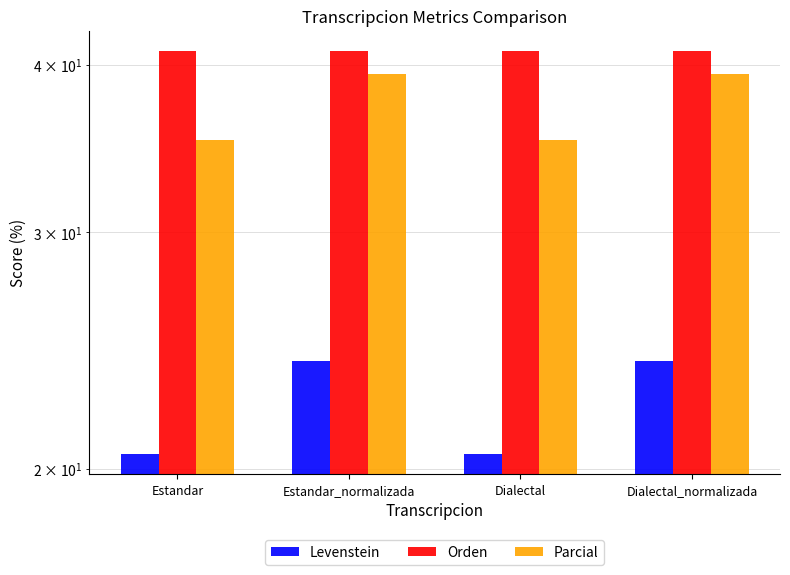

The Orden series shows 41.0 at Estandar_normalizada. True or false?

True